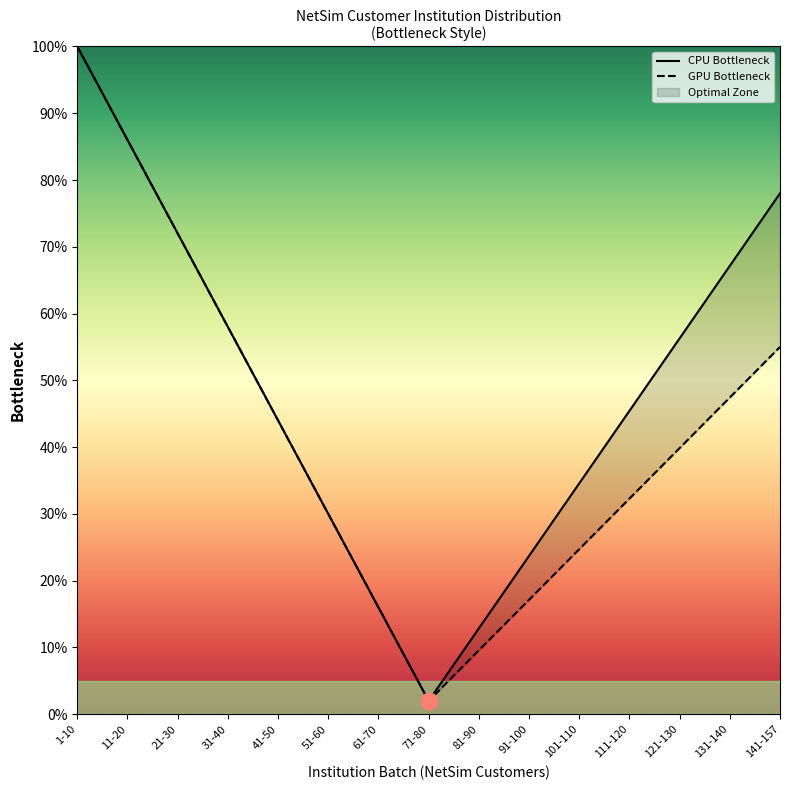

How many data points in GPU Bottleneck are above 39?

8